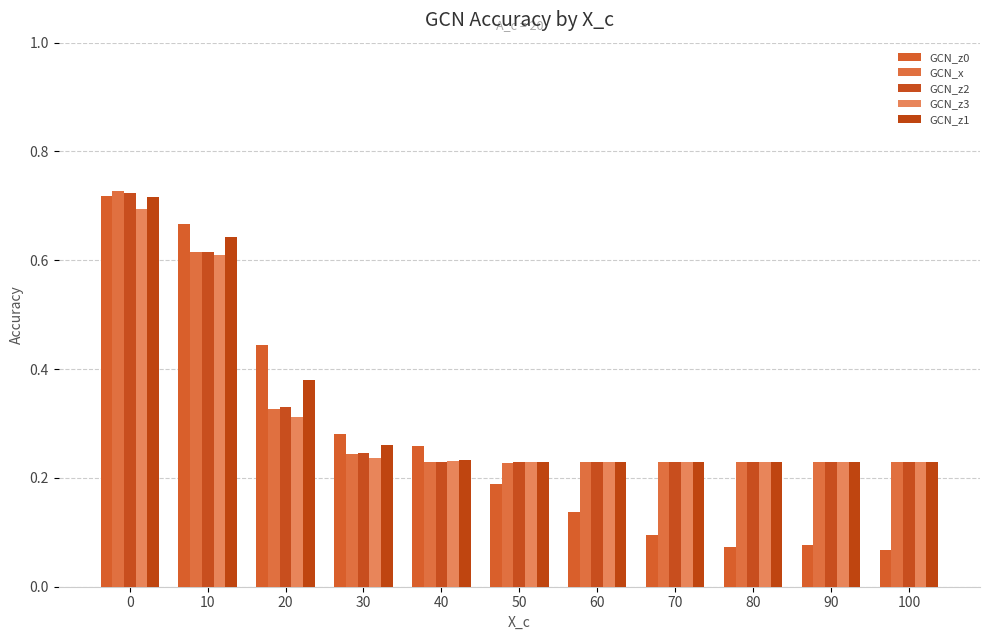

How many GCN_z3 values are between 0 and 1?

11